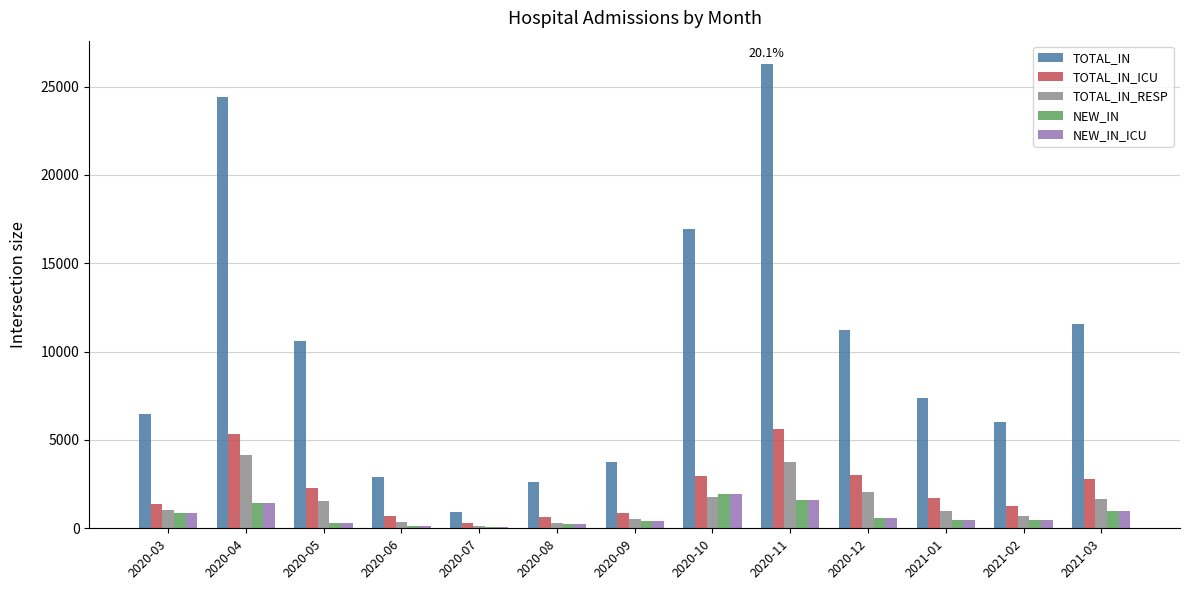

How many series are shown in this chart?

5